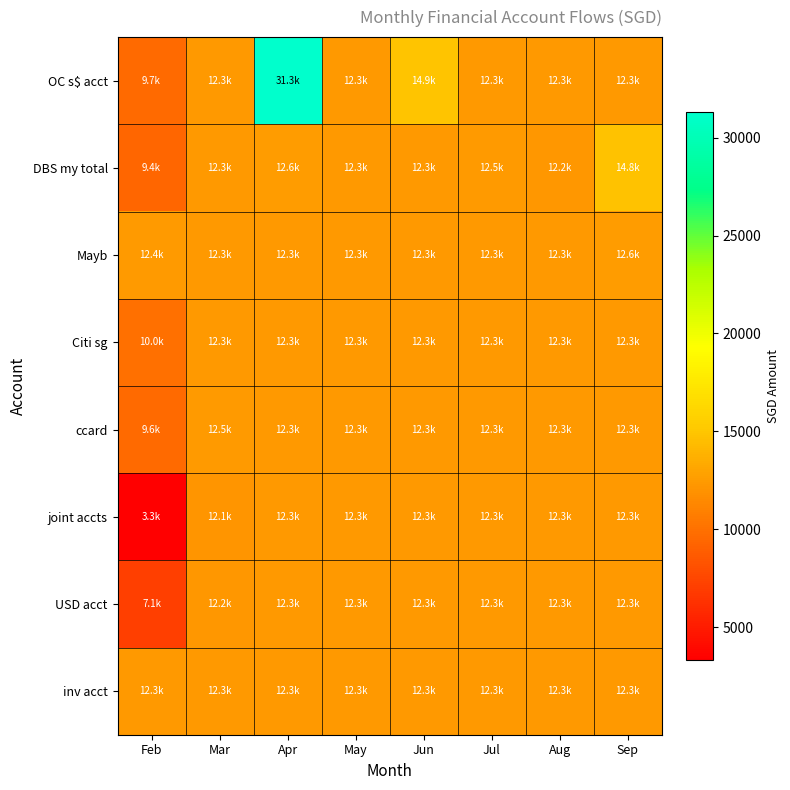

At how many categories does at least one series exceed 3548?

8